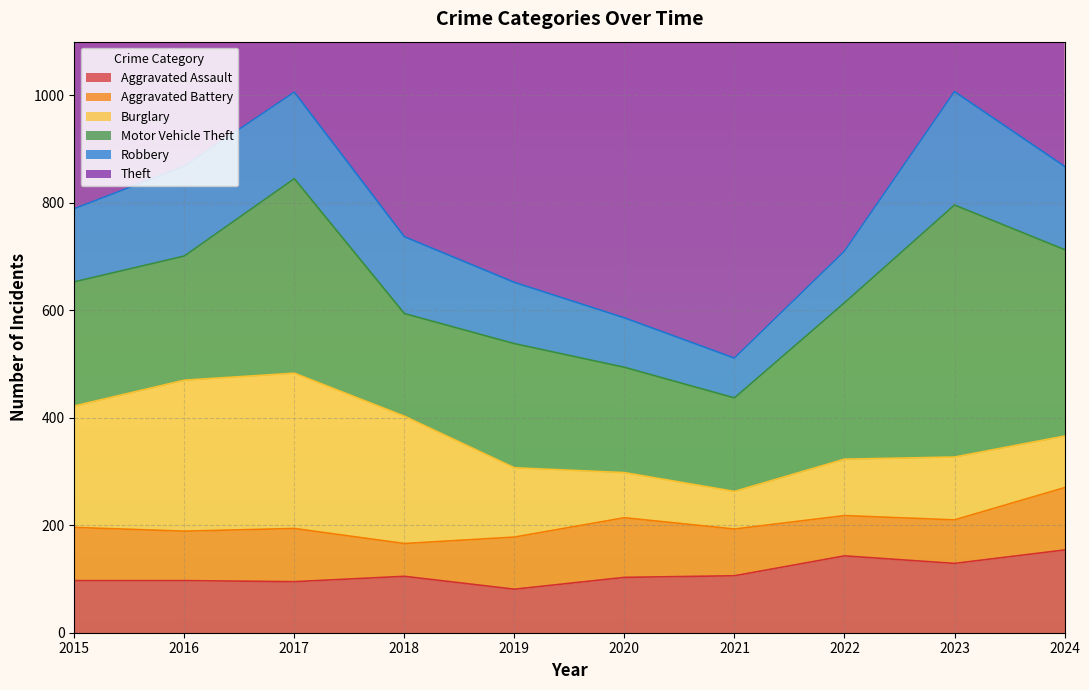

Which series has the widest spread of values?

Theft